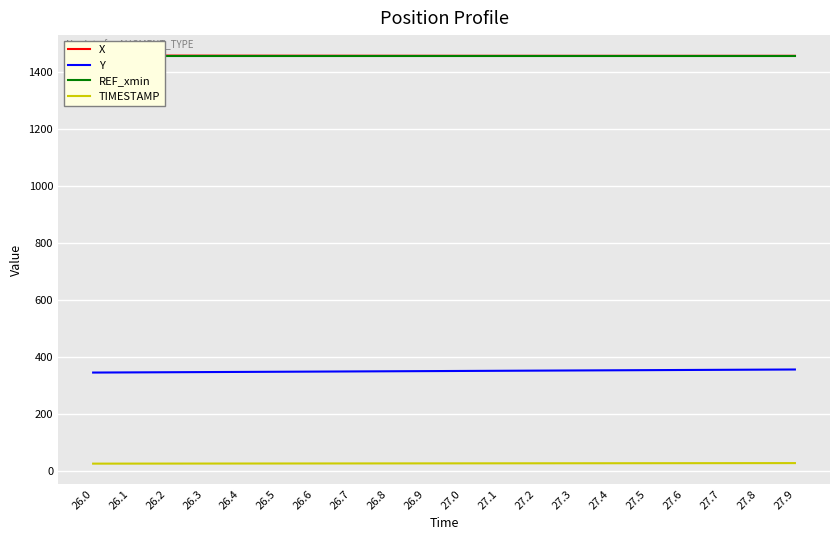

True or false: REF_xmin has more than 2 points higher than both neighbors.

False